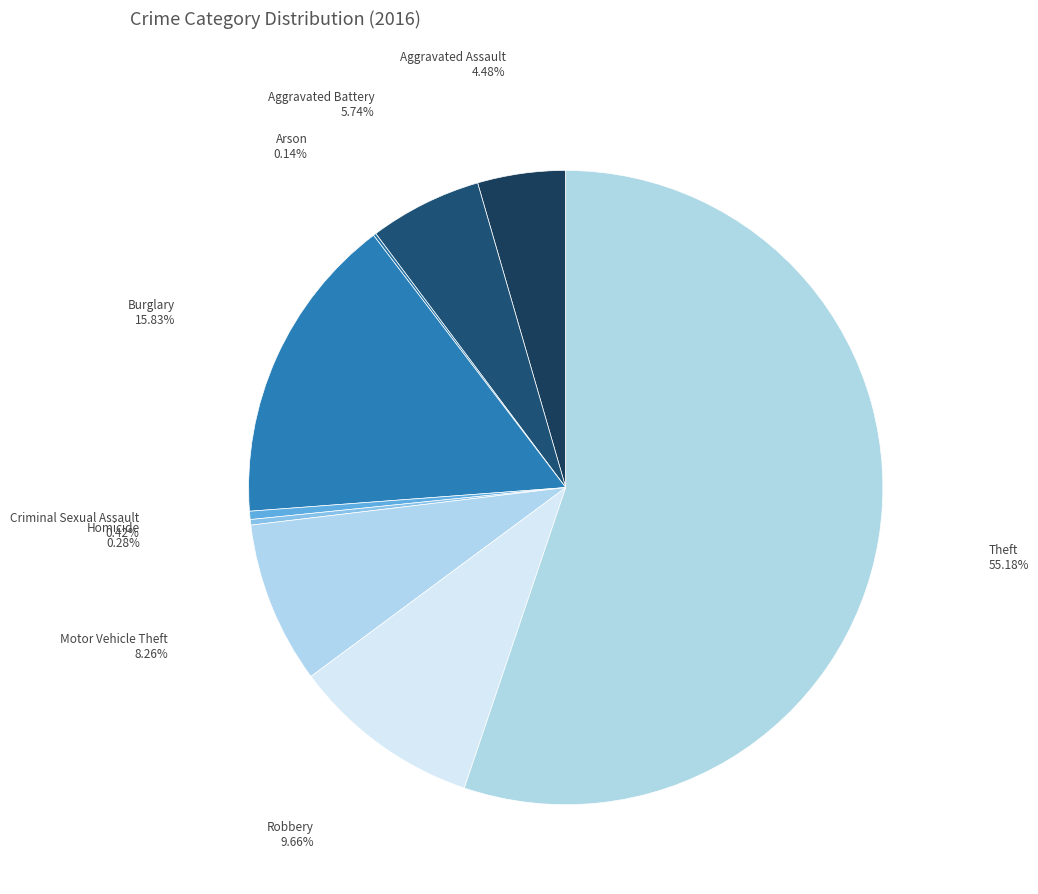

What is the ratio of the value at Aggravated Battery to the value at Theft?

0.1